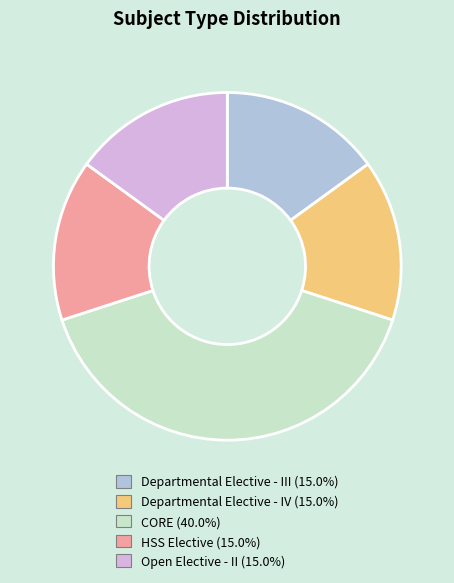

Approximately how many times larger is the value at Open Elective - II compared to Departmental Elective - IV?

1.0